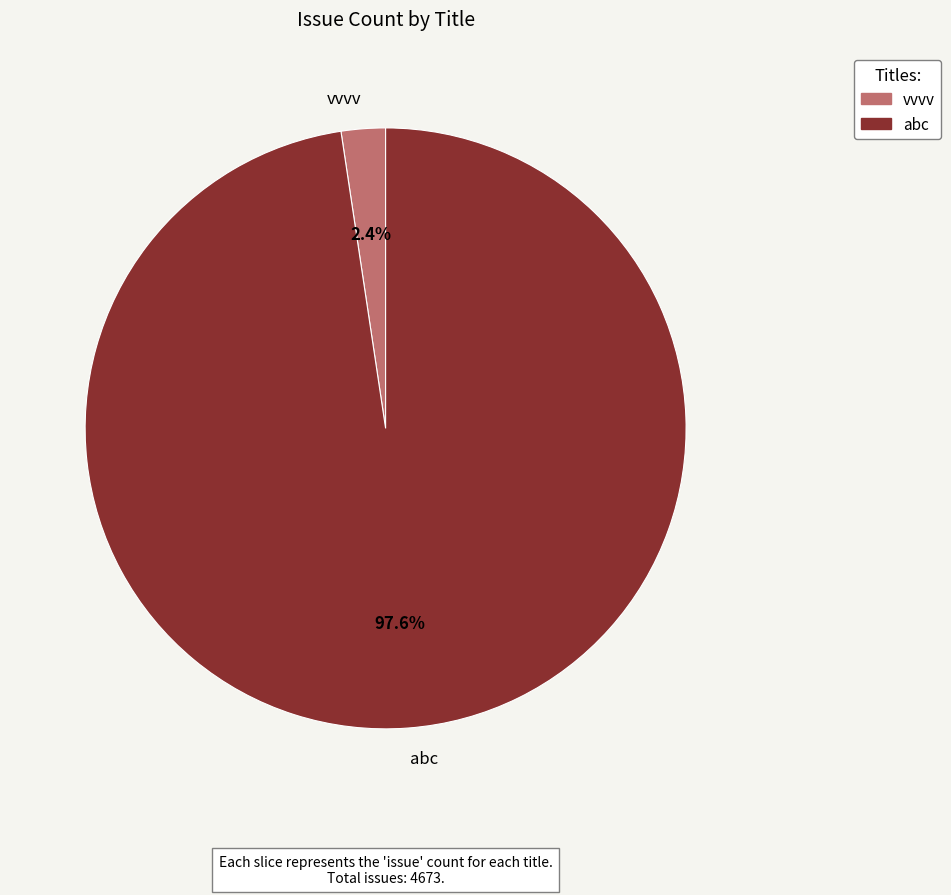

Is there a majority slice in this chart?

Yes